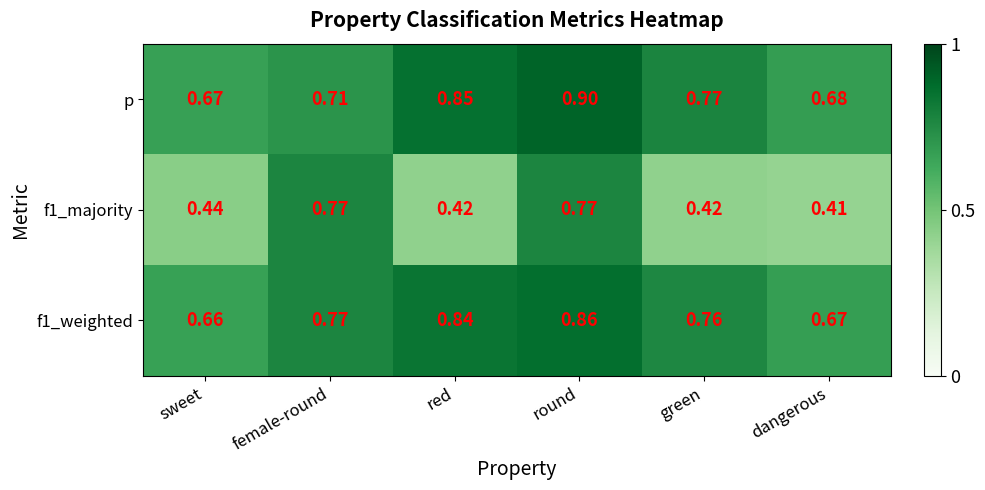

Is the value of p at round greater than the value of f1_weighted at red?

Yes